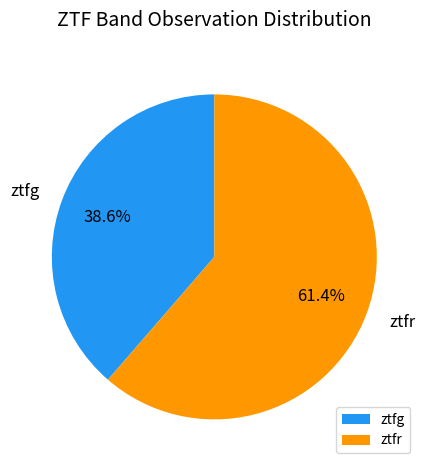

The ztfg slice represents 39% of the pie. True or false?

True